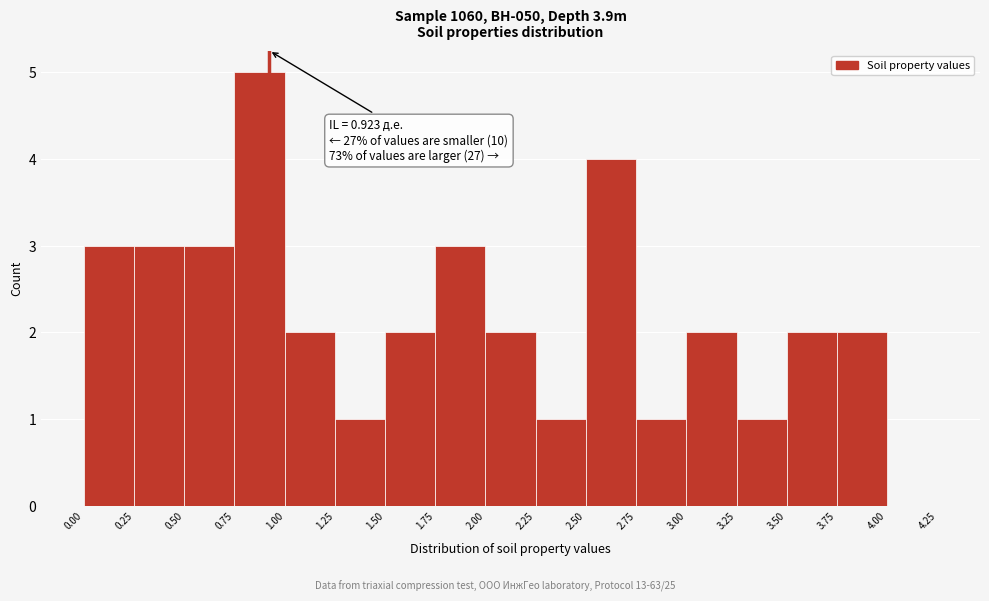

Which range on the x-axis has the tallest bar?

0.75 to 1.00